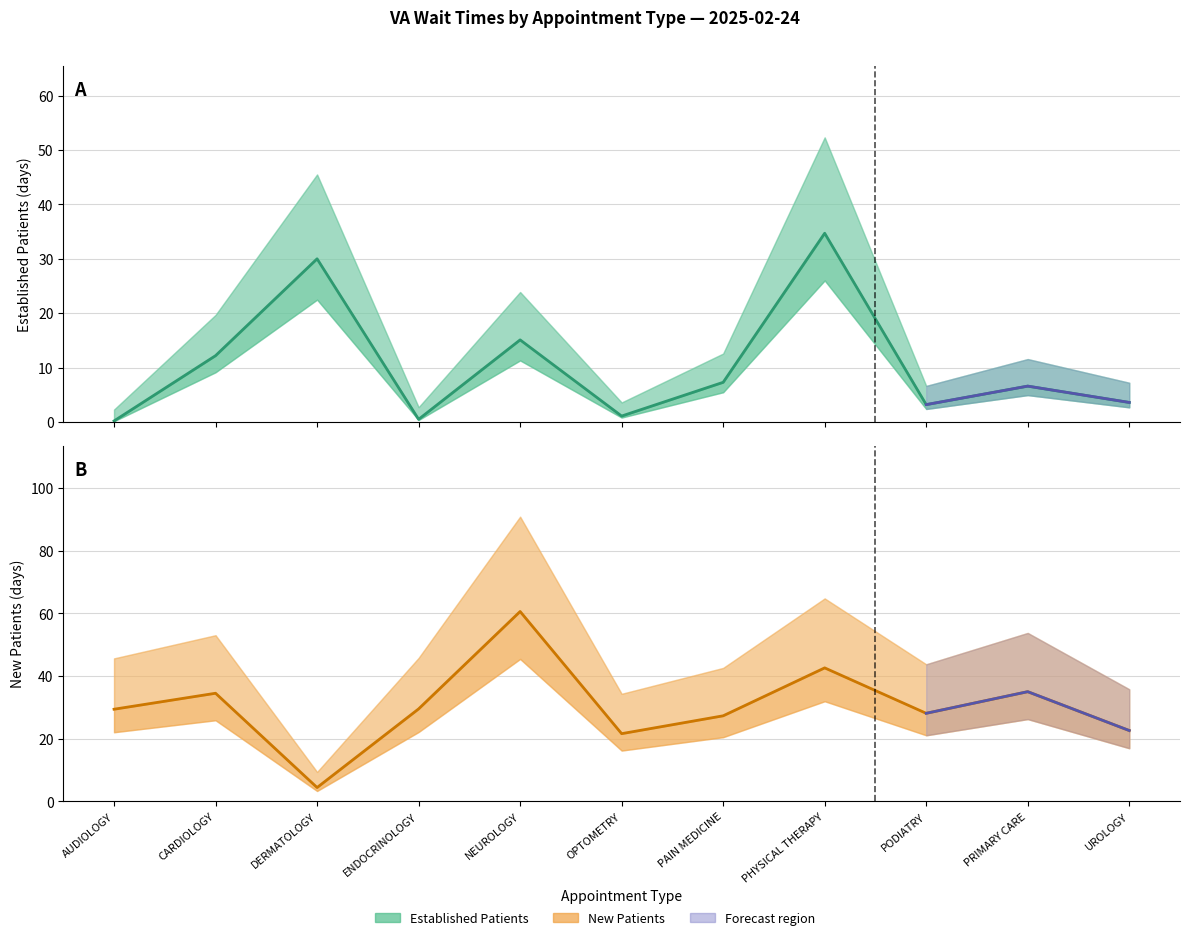

What is the difference between the maximum and minimum values in the EstablishedPatients series?

34.5